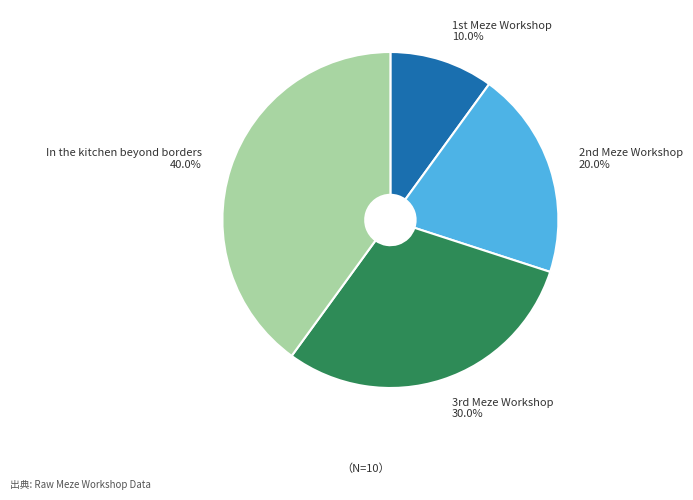

What percentage is the In the kitchen beyond borders slice, to the nearest percent?

40%